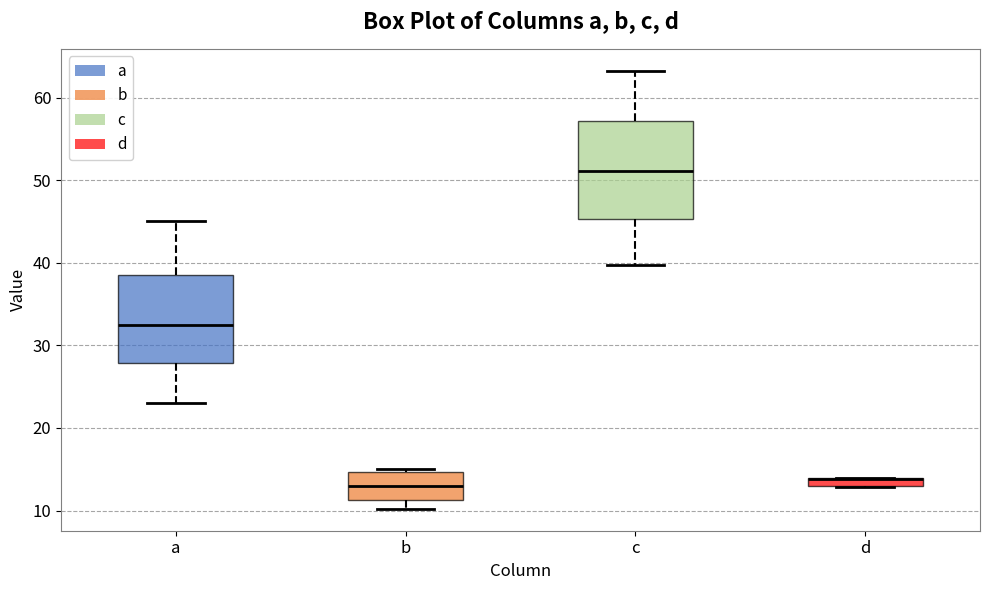

Where does the median line of the box for a sit on the y-axis? The values are not printed on the chart, so give them approximately, as read against the axis.

33